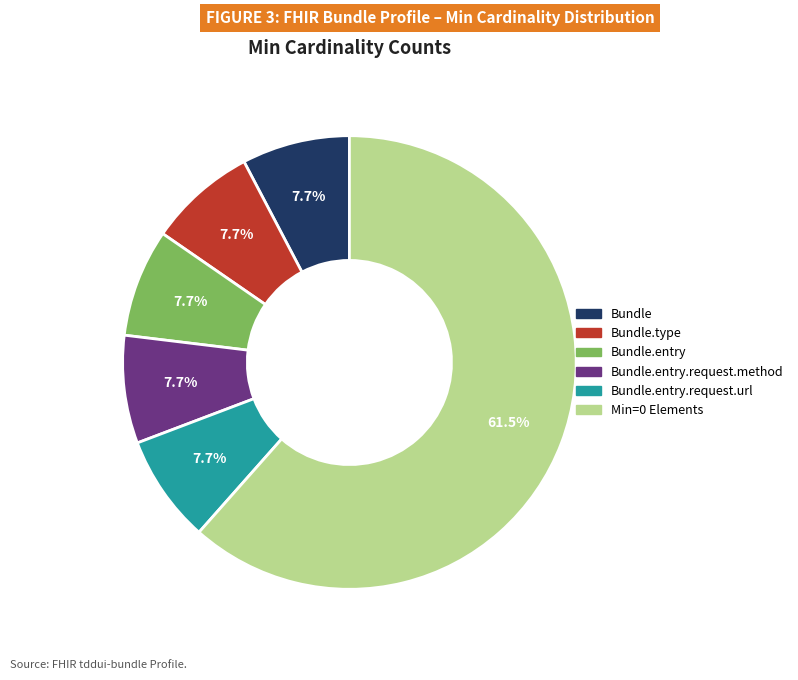

Does any single category account for the majority?

Yes